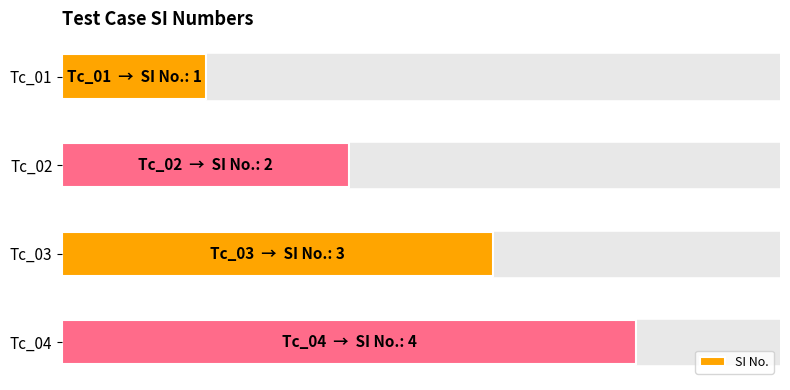

Are the bars grouped side by side (vs. stacked)?

No